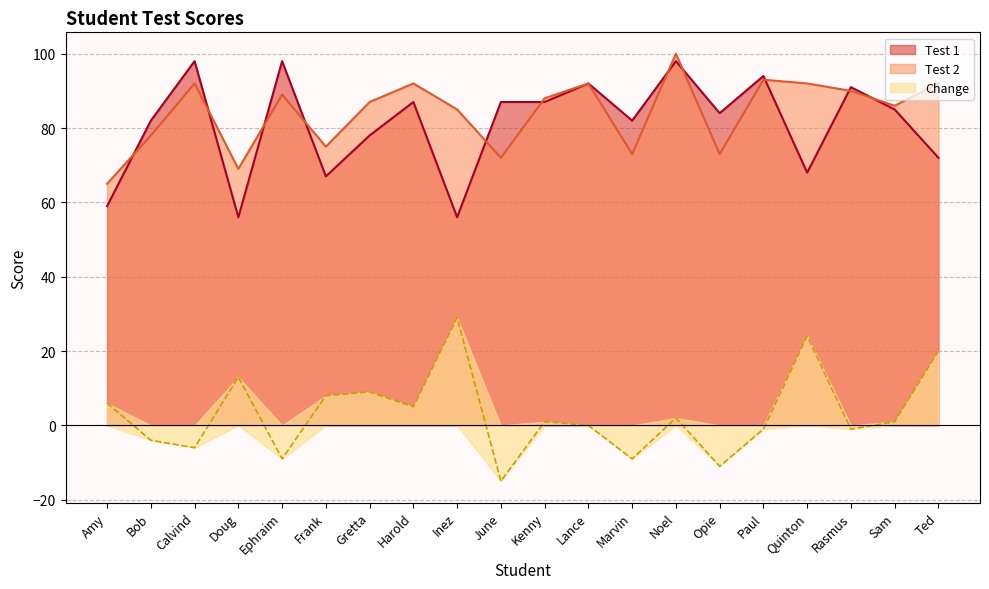

Is the value of Change at Harold greater than the value of Test 1 at Ephraim?

No